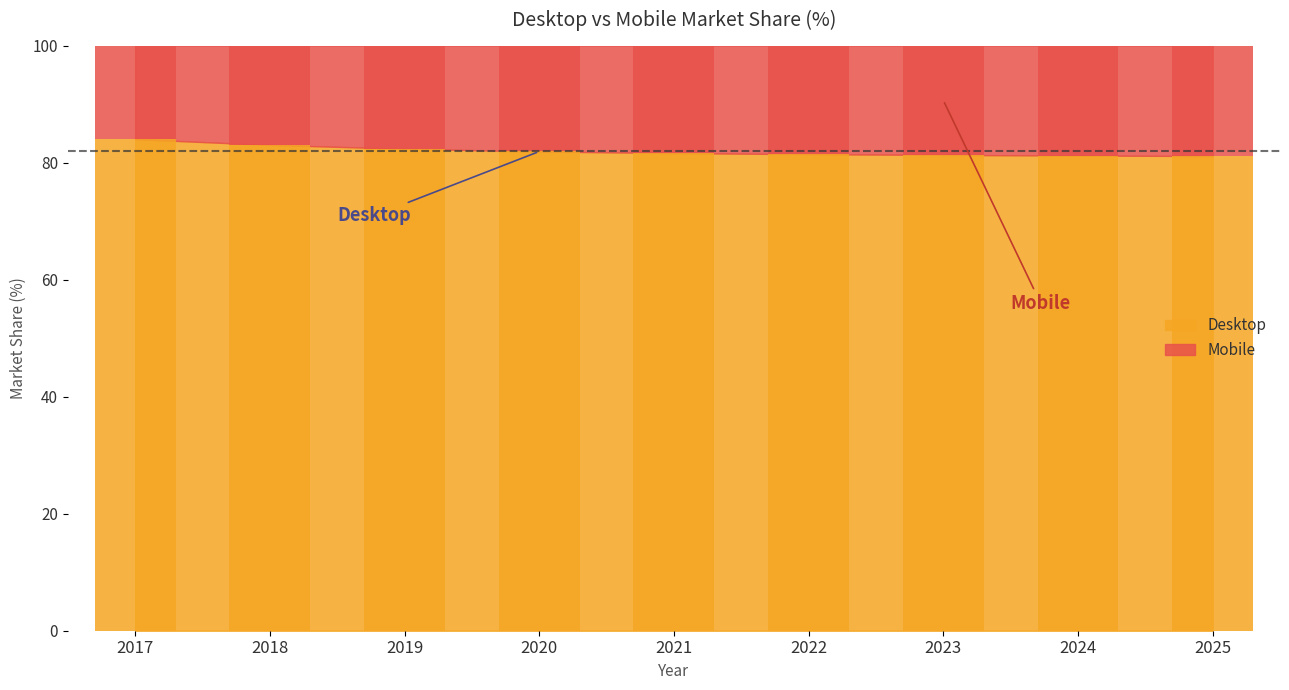

What is the maximum value shown in the chart?

84.0